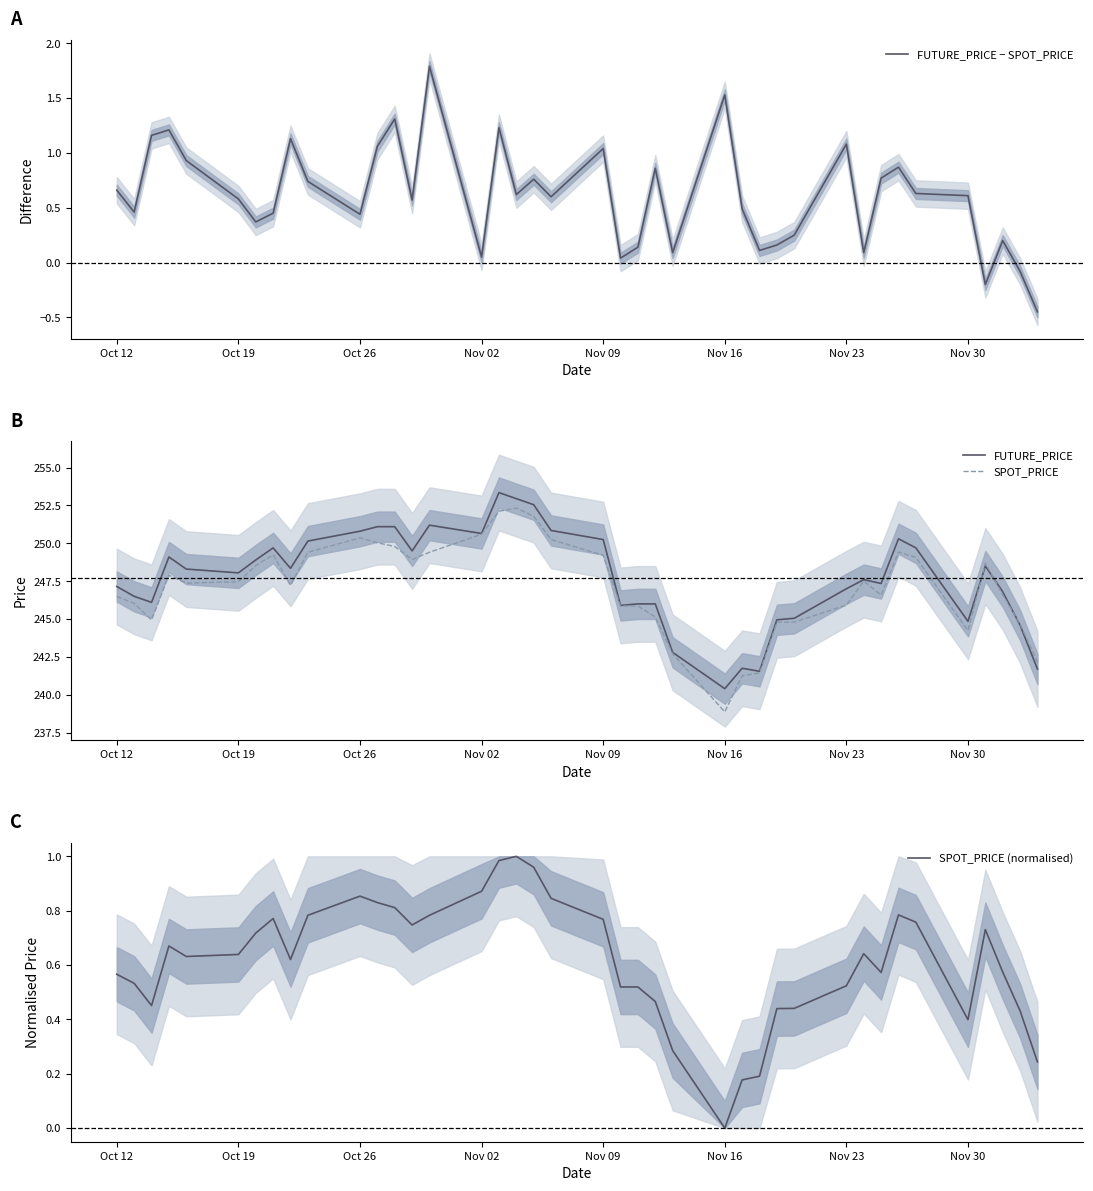

At how many categories does at least one series exceed 18?

40